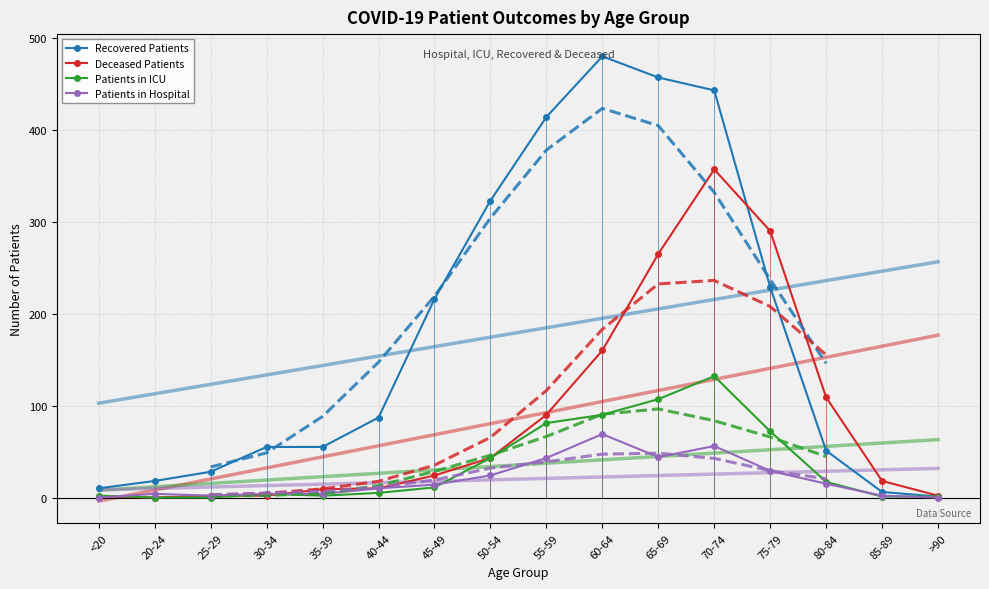

Which series changed the most between <20 and 70-74?

Recovered Patients